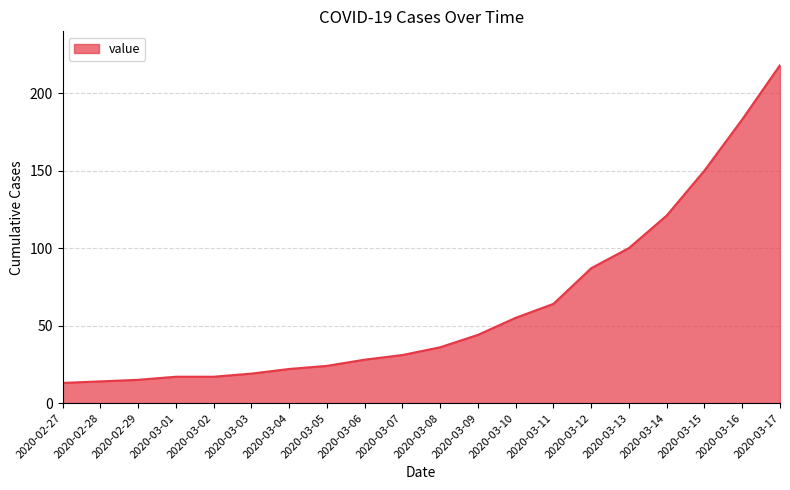

Reading left to right, transcribe all the data shown in this chart.

2020-02-27=13	2020-02-28=14	2020-02-29=15	2020-03-01=17	2020-03-02=17	2020-03-03=19	2020-03-04=22	2020-03-05=24	2020-03-06=28	2020-03-07=31	2020-03-08=36	2020-03-09=44	2020-03-10=55	2020-03-11=64	2020-03-12=87	2020-03-13=100	2020-03-14=121	2020-03-15=150	2020-03-16=183	2020-03-17=218